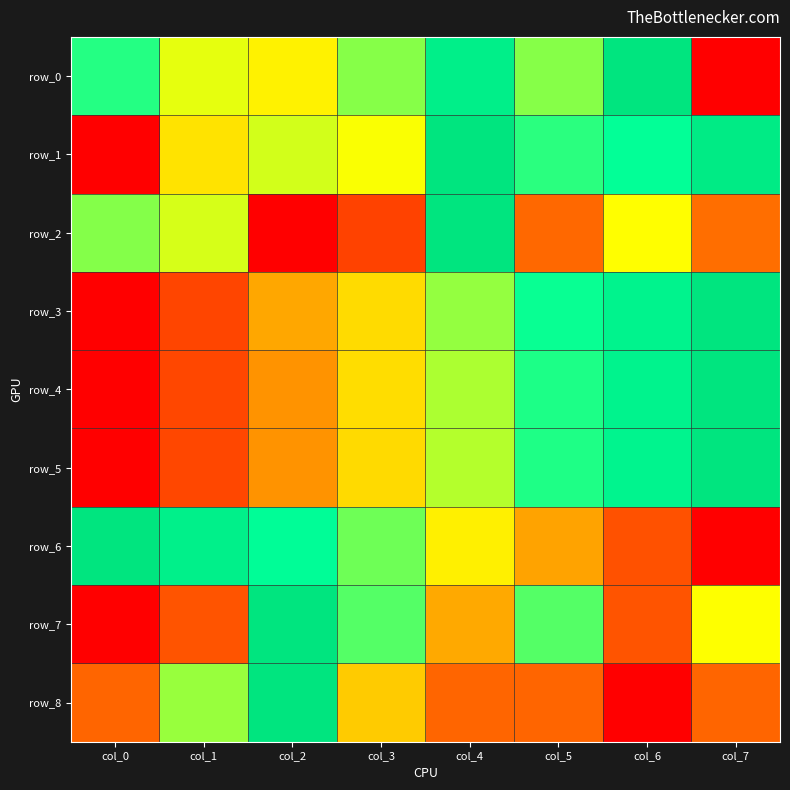

What is the difference between the maximum and minimum values in the row_8 series?

1.0